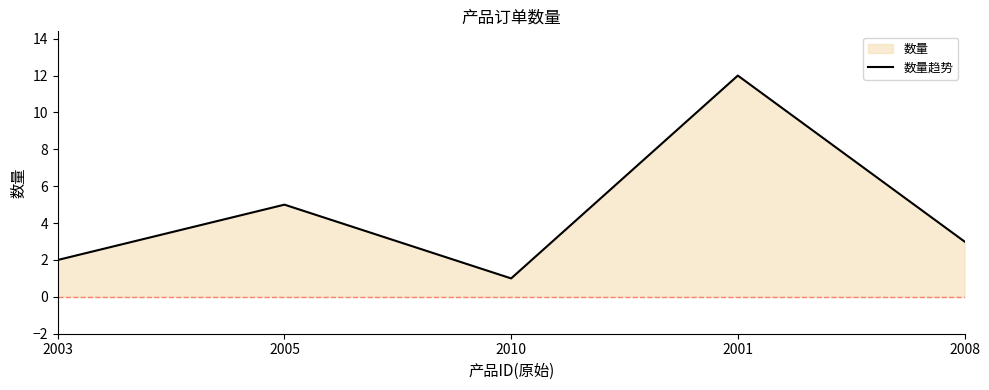

The value at 2003 is 1. True or false?

False